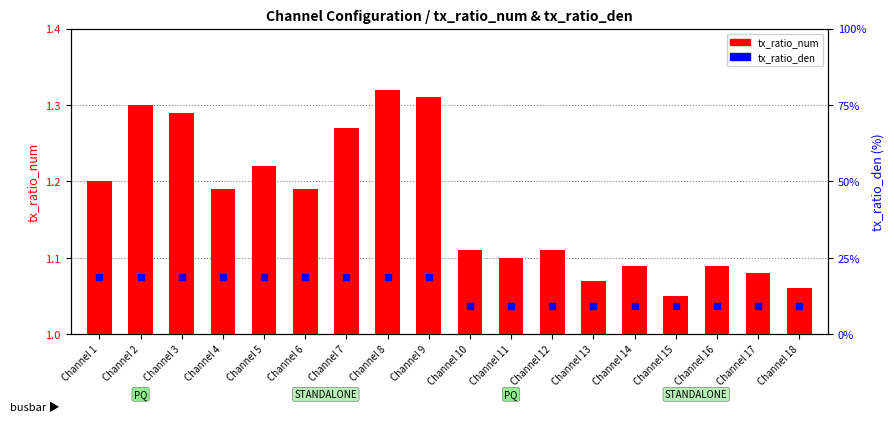

Which series has the largest total across all categories?

tx_ratio_den